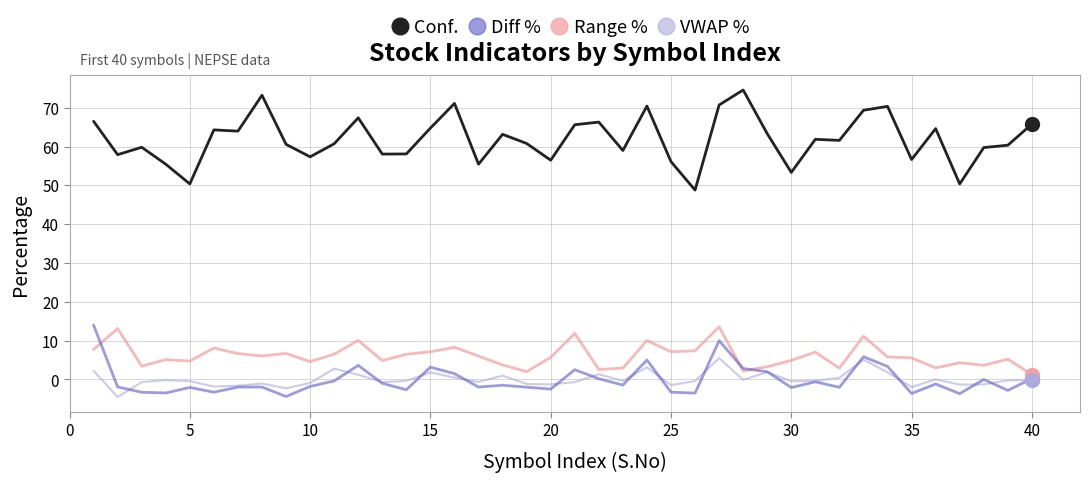

Which series has the largest total across all categories?

Conf.